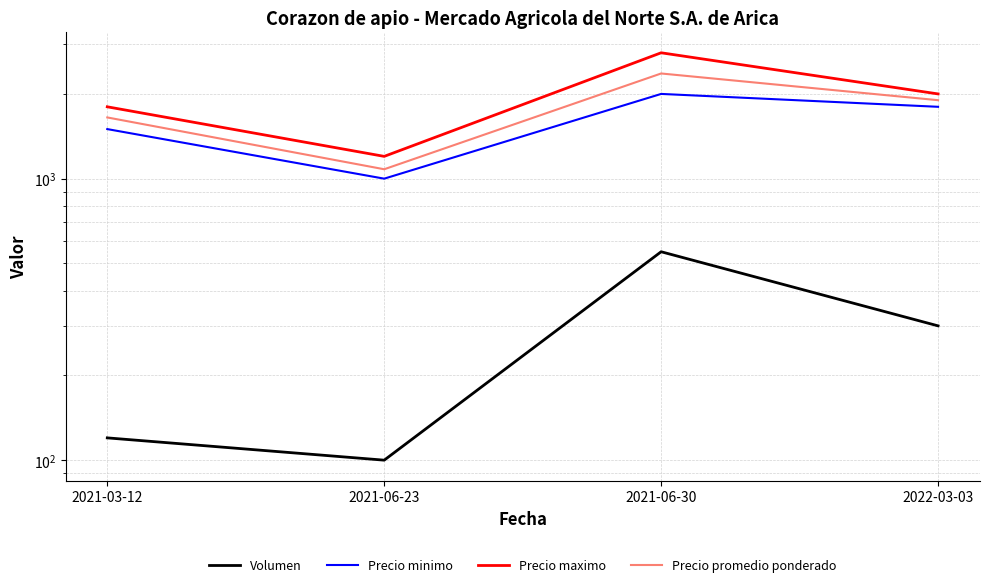

What is the total value across all series at 2022-03-03?

6000